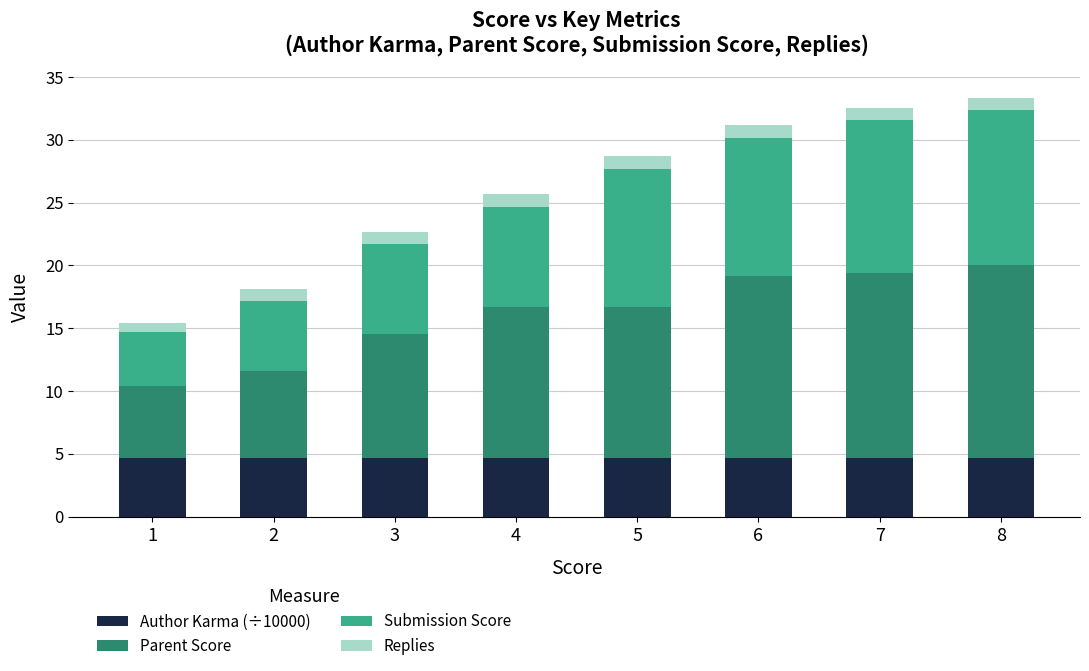

What is the total value across all series at 7?

32.5